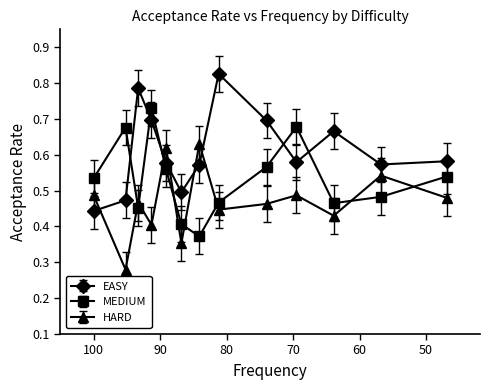

What is the total value across all series at 63.9?

1.6